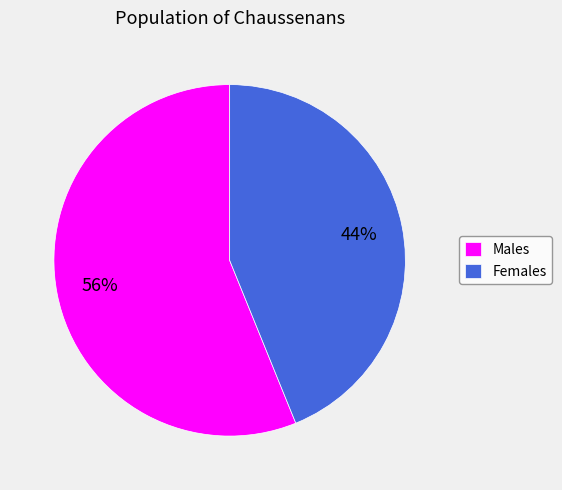

To the nearest percent, what portion does Females represent?

44%